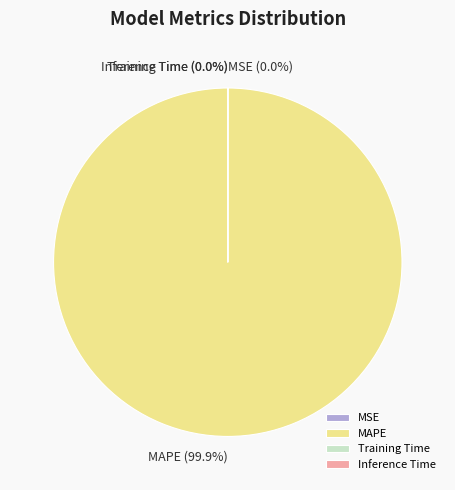

To the nearest percent, what is the difference between the largest and smallest slice percentages?

100%